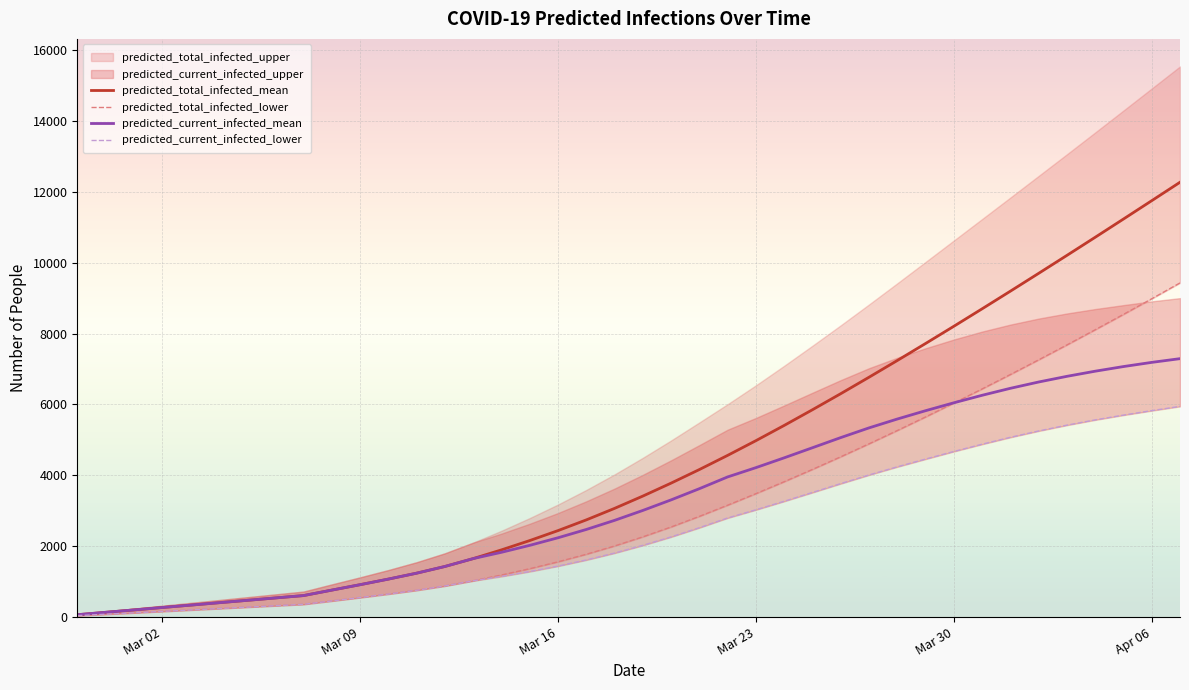

True or false: predicted_total_infected_mean has more than 0 points higher than both neighbors.

False